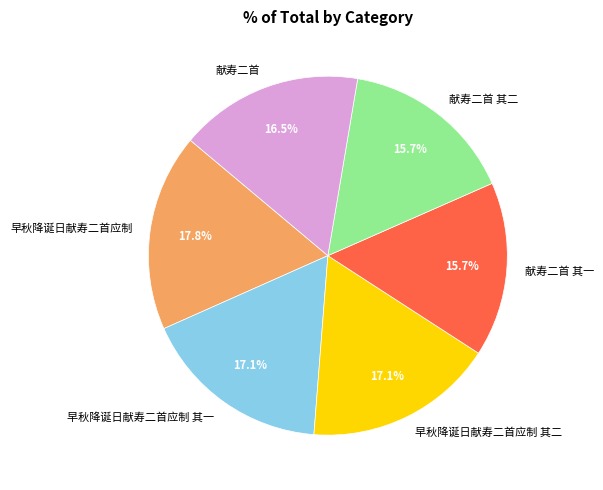

What is the ratio of the value at 早秋降诞日献寿二首应制 其二 to the value at 早秋降诞日献寿二首应制 其一?

1.0